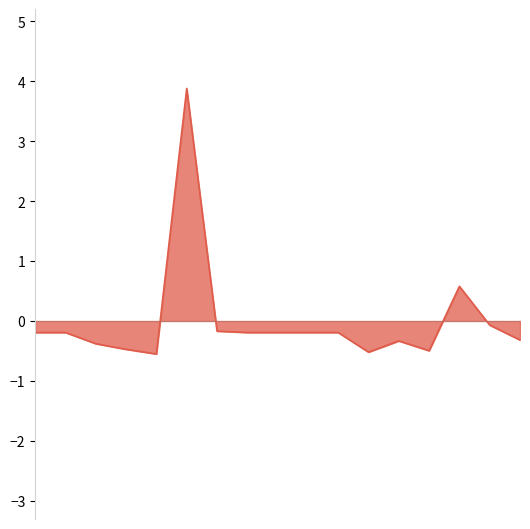

How many positive values are there?

2